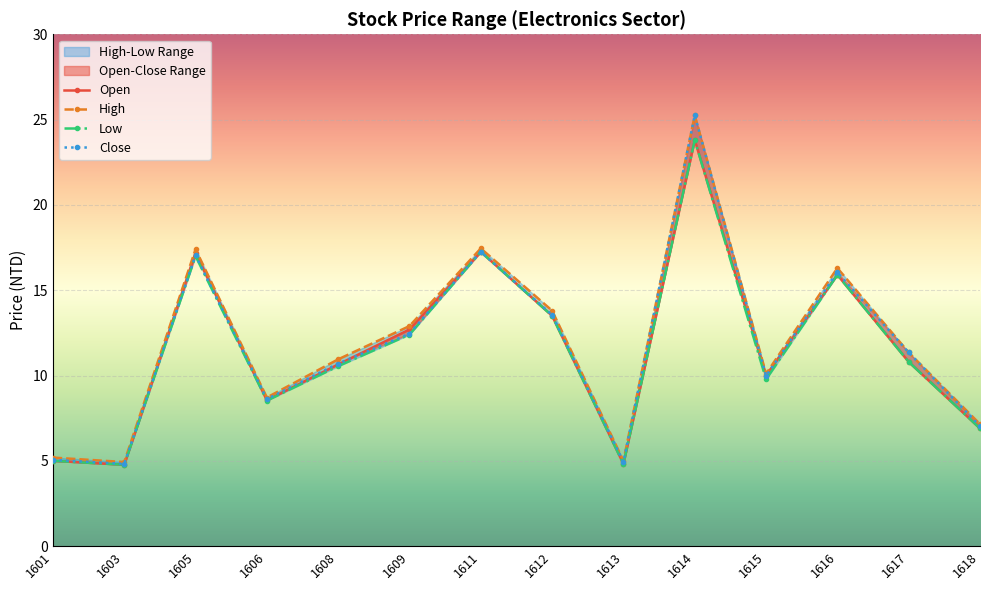

At which label is Open closest to 14?

1612